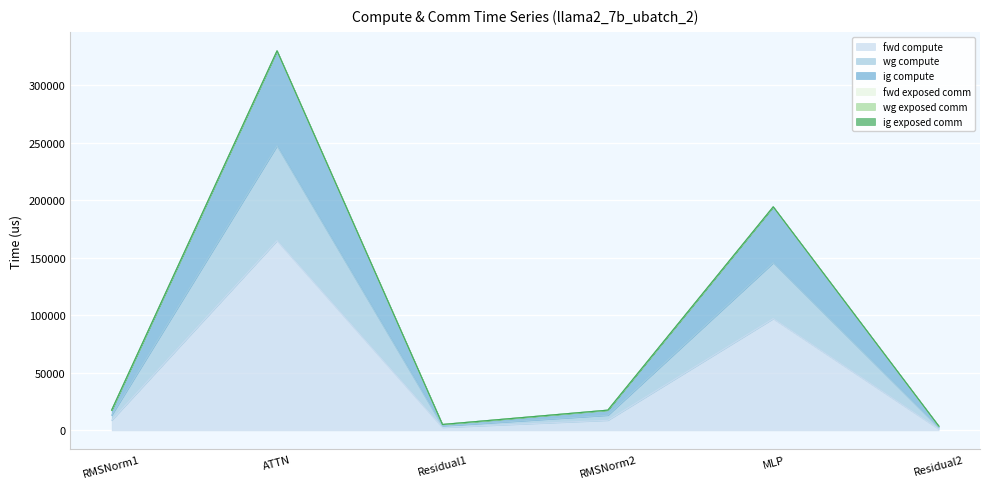

Where is wg compute nearest to the value 166958?

MLP